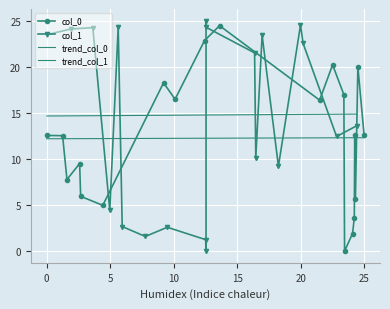

What is the difference between the col_0 values at 12 and 13?

0.9